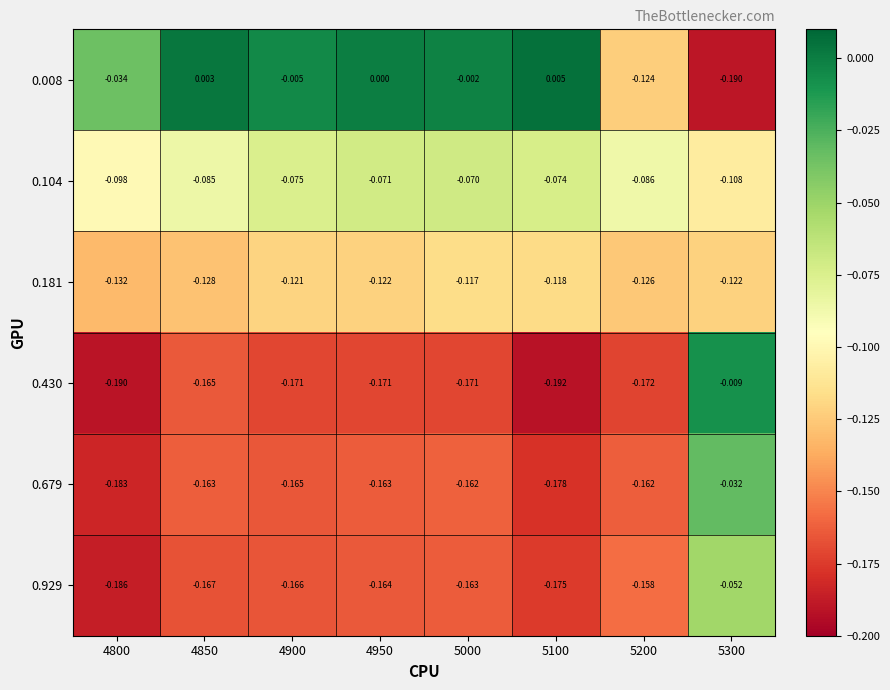

How many categories are shown in the chart?

8